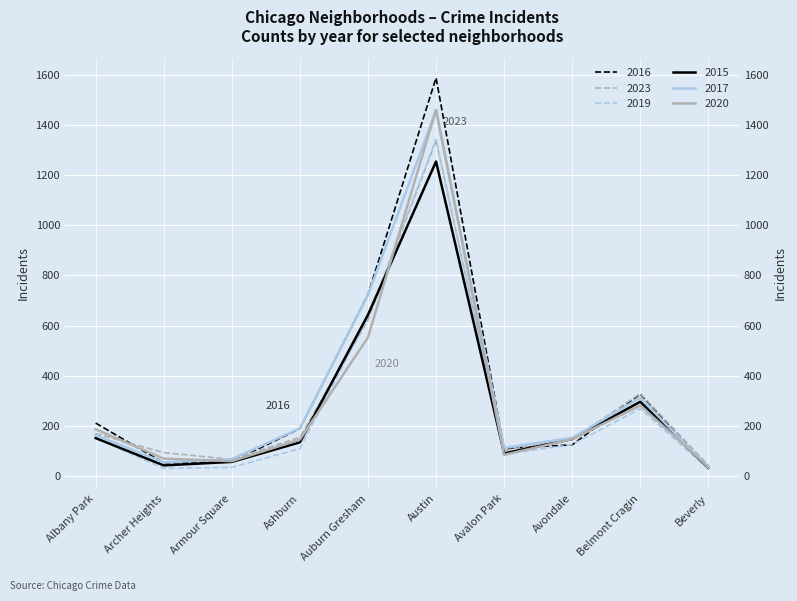

The value of 2015 at Ashburn is 134. True or false?

True